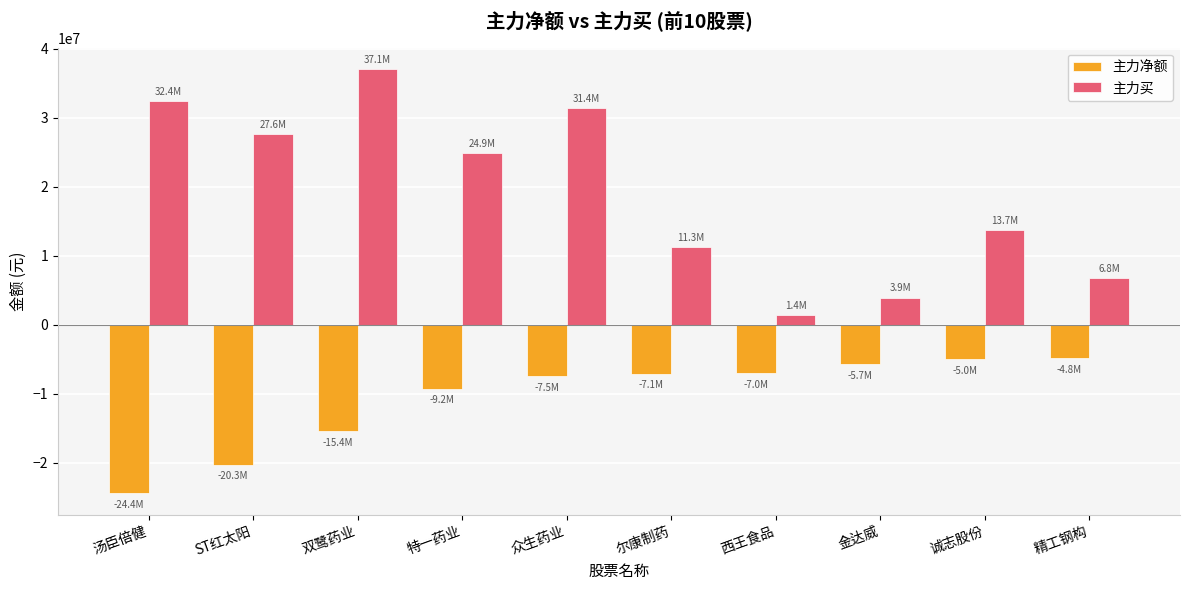

What is the total value across all series at 西王食品?

-5585186